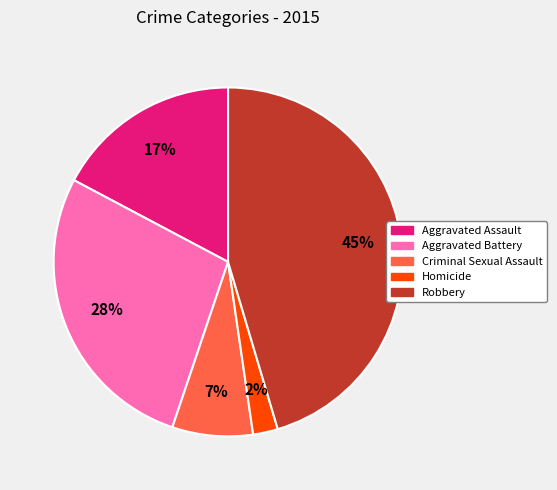

Is the sum of Aggravated Battery and Homicide greater than half?

No